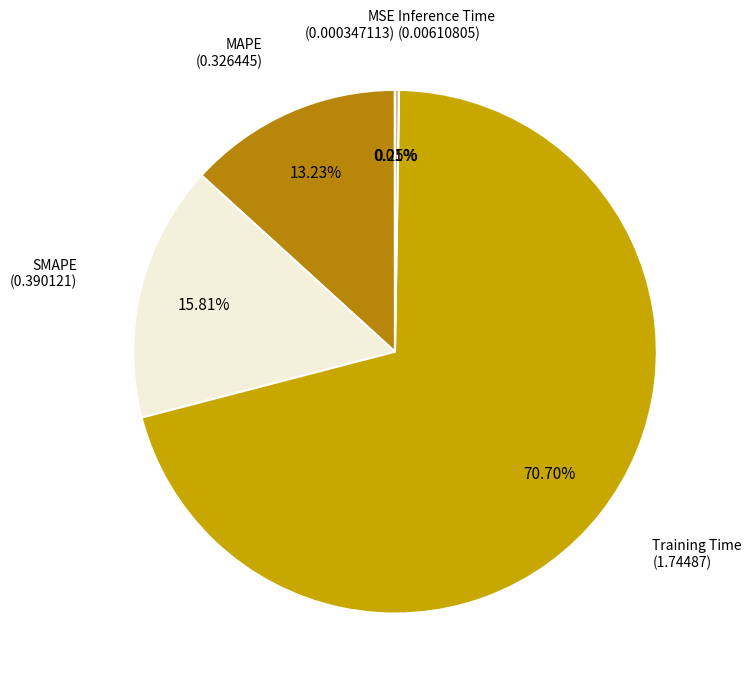

Does Training Time represent more than half of the total?

Yes